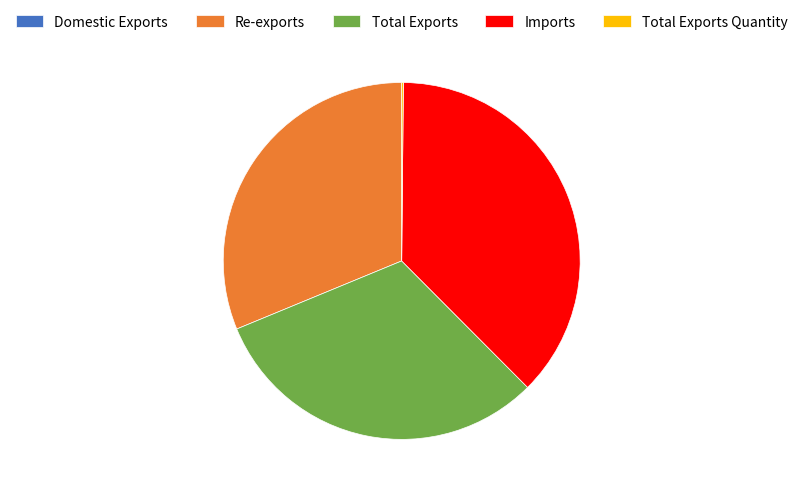

Is it true that Total Exports is 31% of the pie?

True